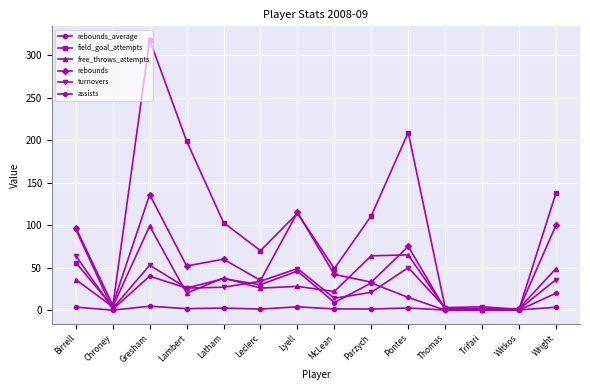

Is it true that assists equals 26.0 at Lambert?

True